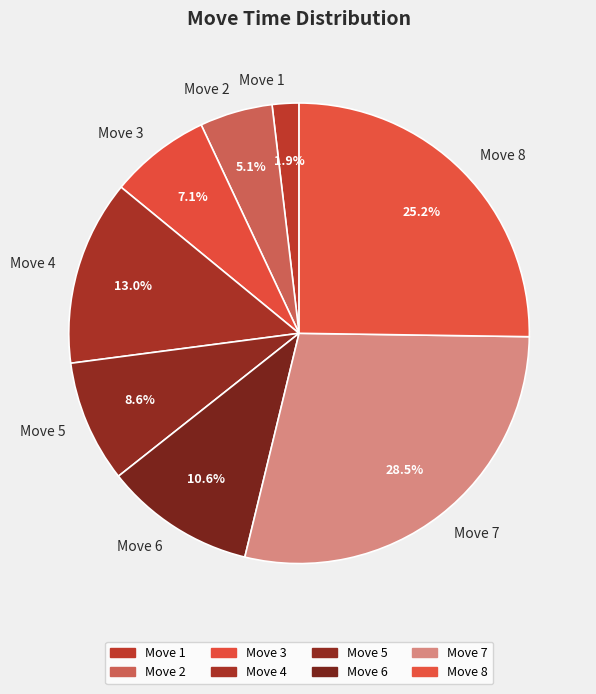

The Move 1 slice represents 2% of the pie. True or false?

True